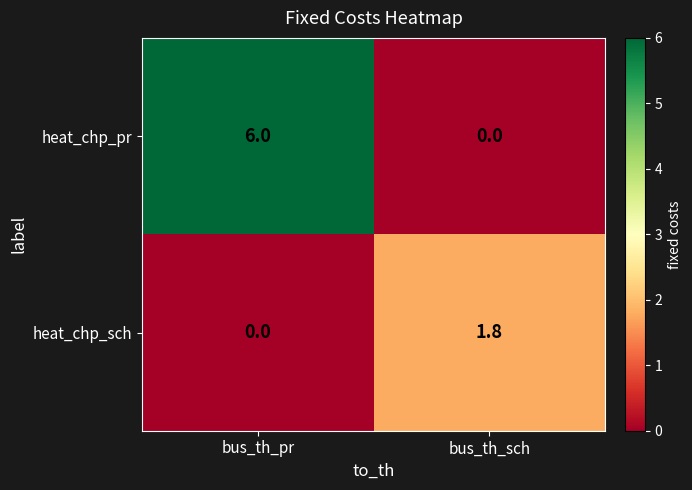

How many distinct data groups are displayed?

2